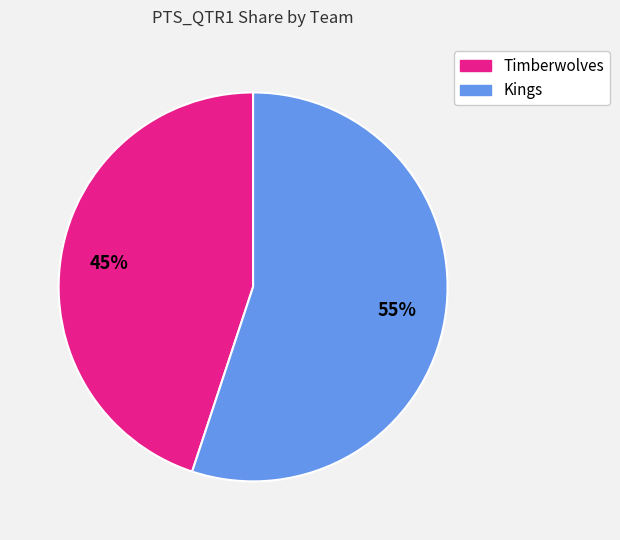

To the nearest percent, what is the average slice percentage?

50%